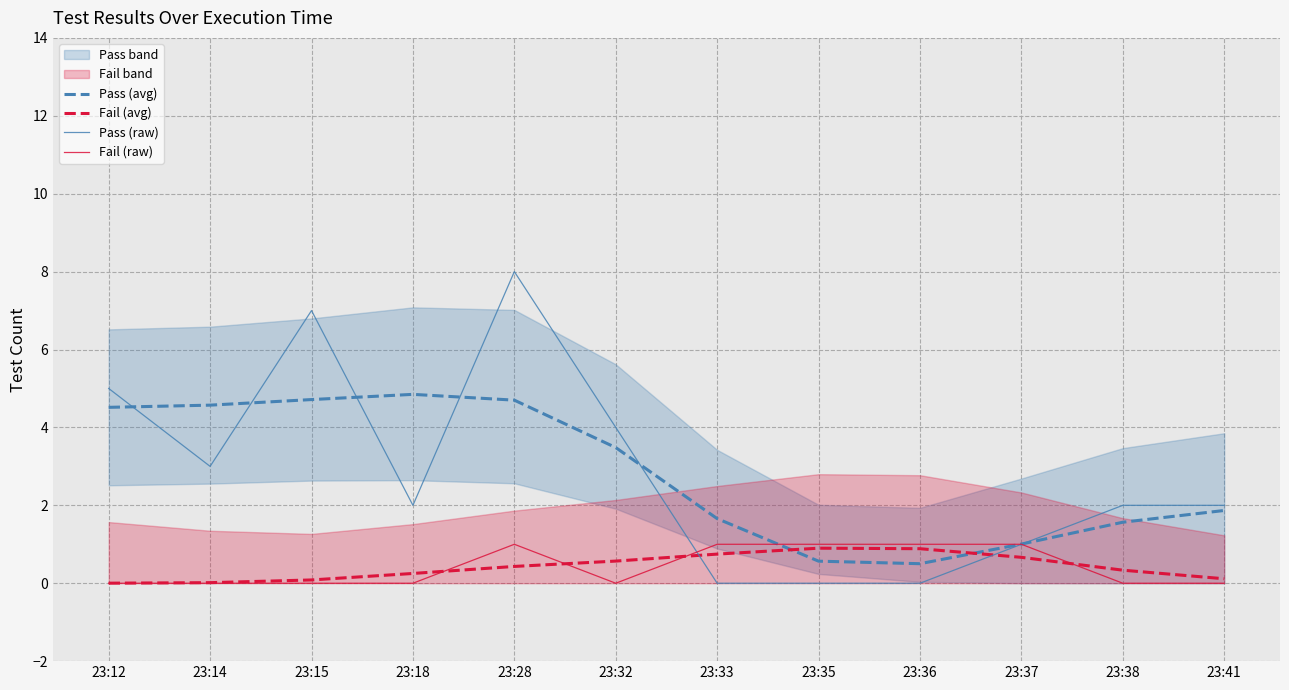

The Fail (raw) series shows 0.7 at 23:18. True or false?

False